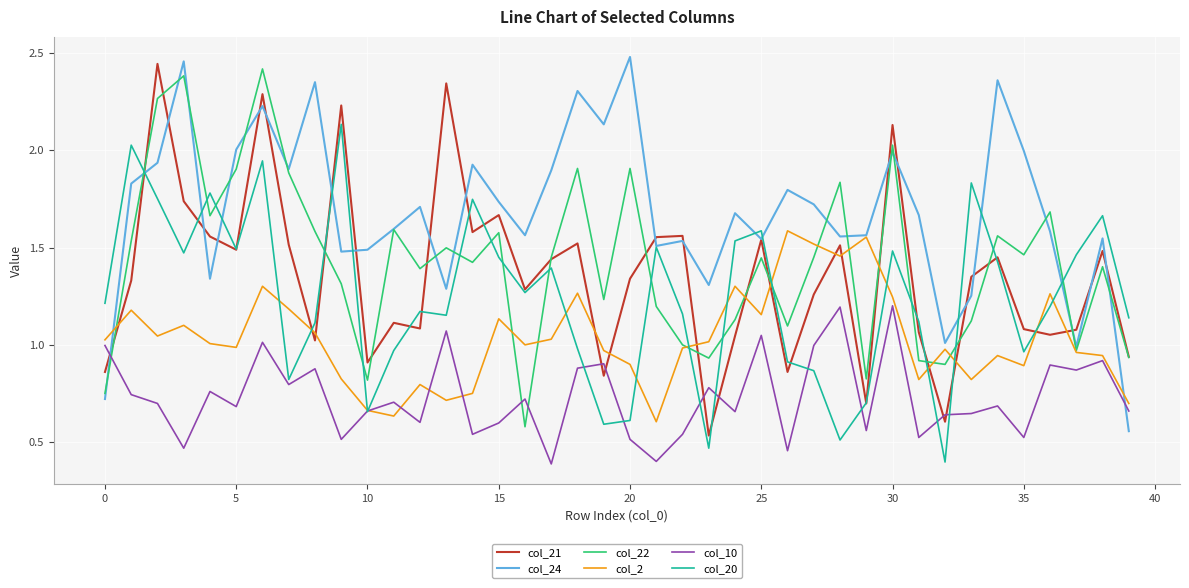

True or false: col_2 and col_21 cross at least once.

True